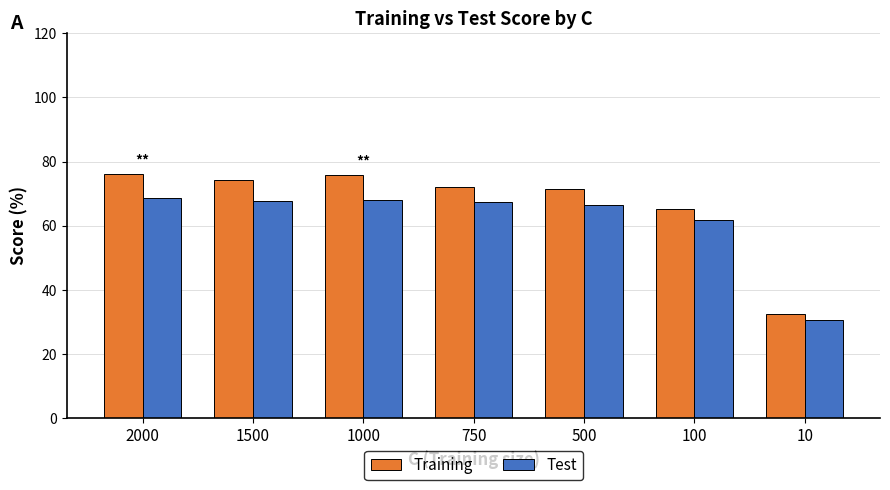

Is it true that Training equals 76.2 at 2000?

True